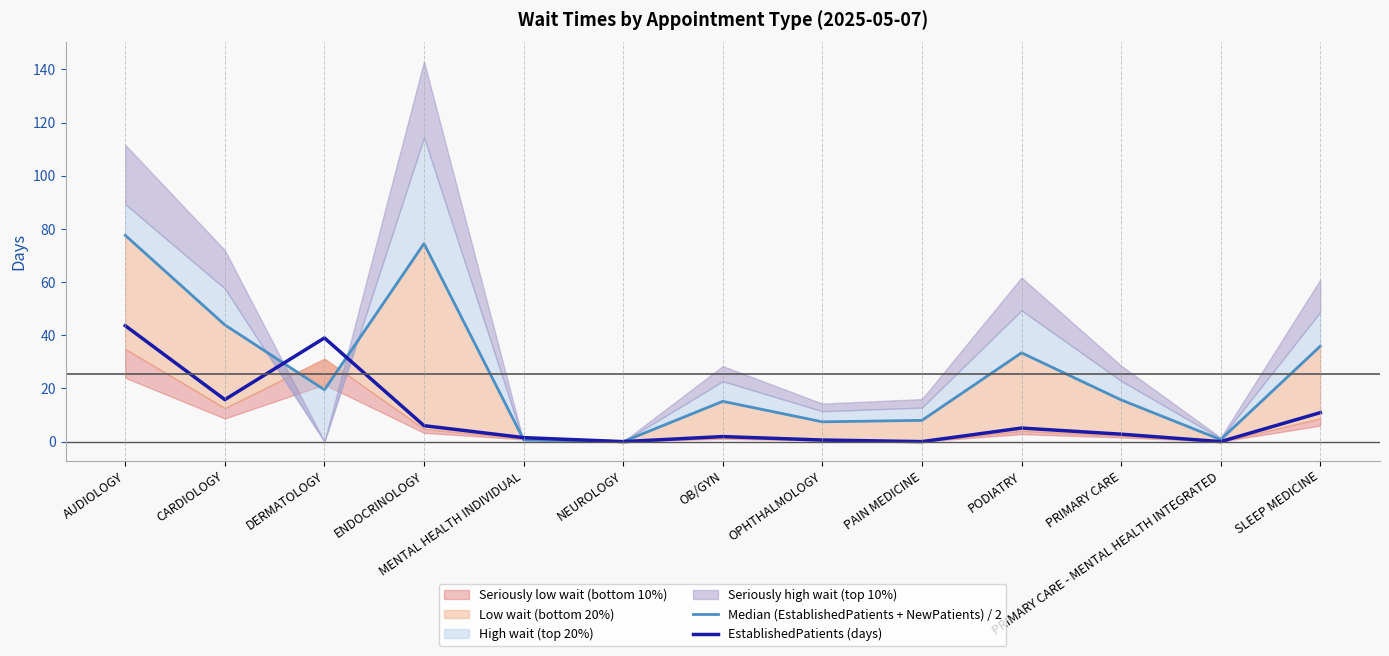

How many lines are shown in the chart?

2